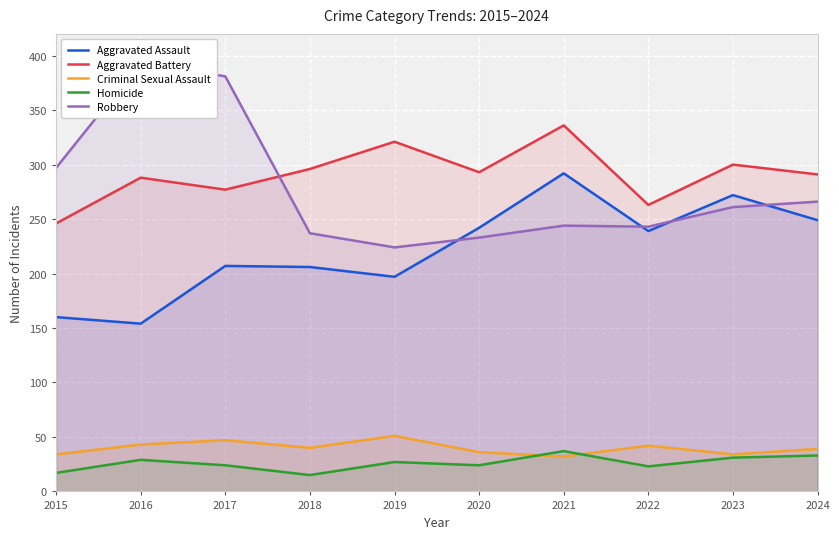

At 2024, list the series in order from largest to smallest.

Aggravated Battery, Robbery, Aggravated Assault, Criminal Sexual Assault, Homicide